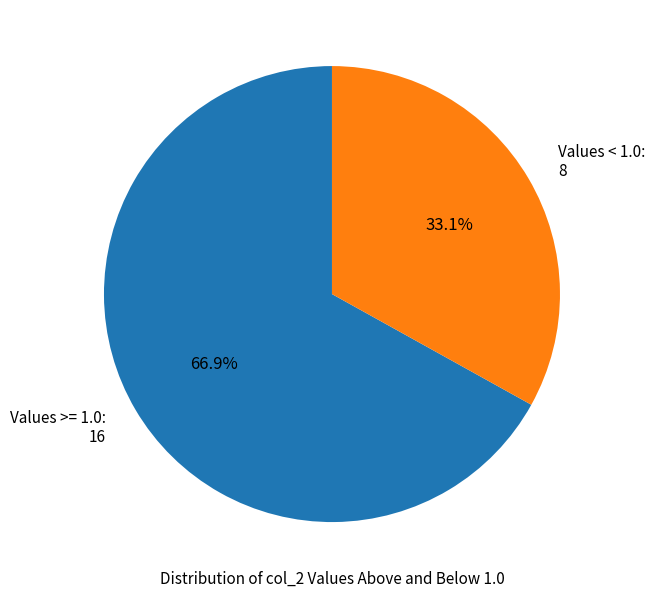

Rank the categories by value from lowest to highest.

Values < 1.0: 8, Values >= 1.0: 16